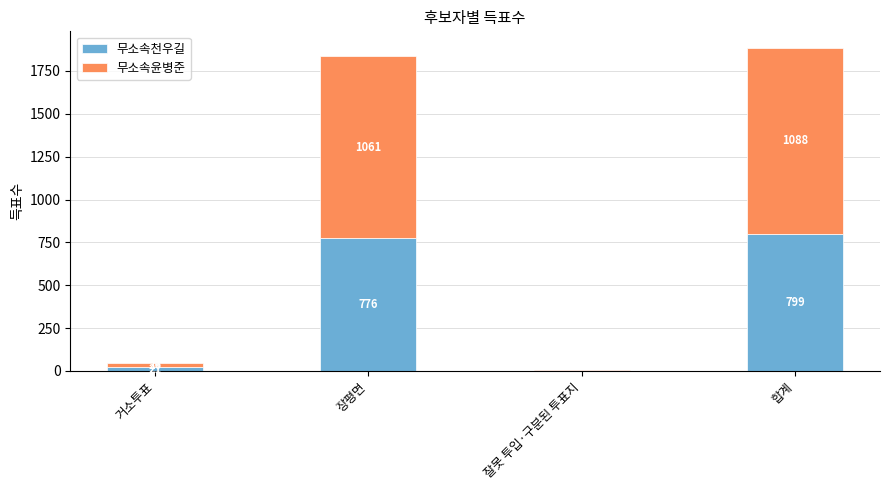

Is it true that 무소속천우길 equals 799 at 합계?

True